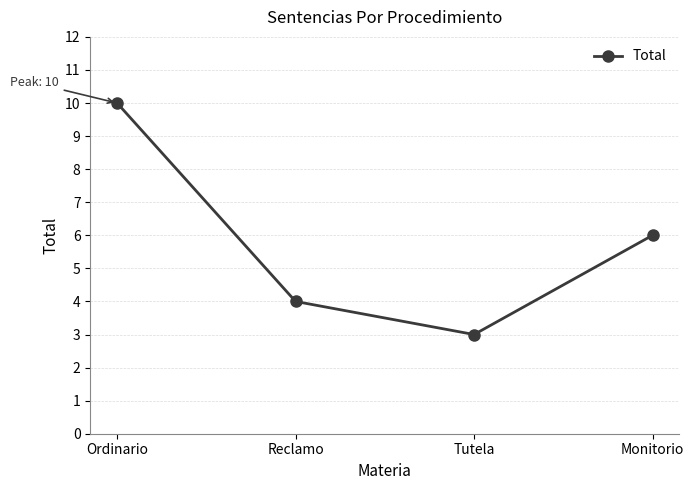

True or false: the data shows 7 at Reclamo.

False